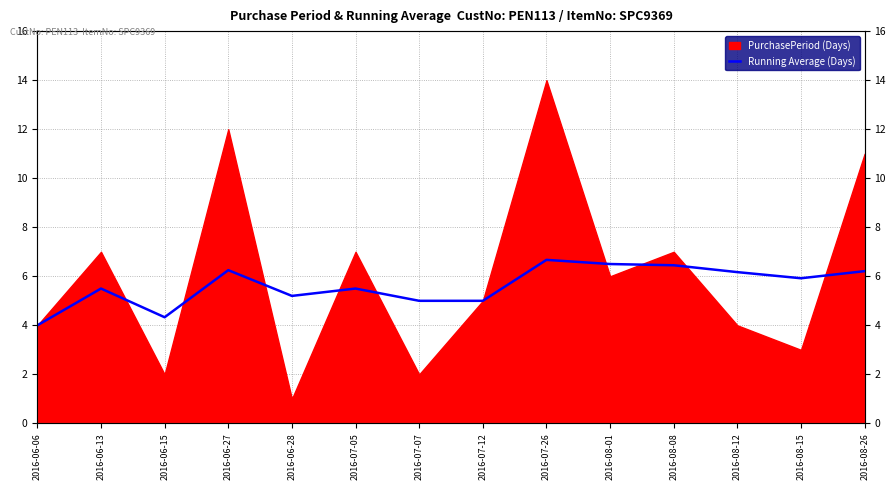

Reading left to right, extract all data points from this chart.

4.0	5.5	4.3	6.2	5.2	5.5	5.0	5.0	6.7	6.5	6.5	6.2	5.9	6.2